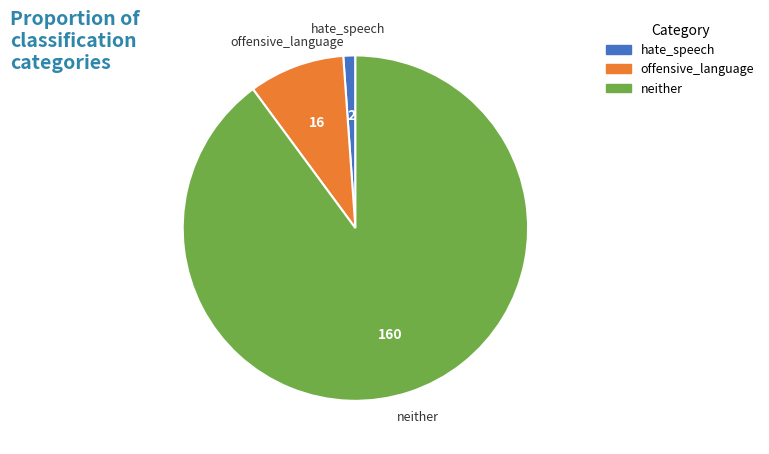

True or false: neither accounts for 90% of the total.

True